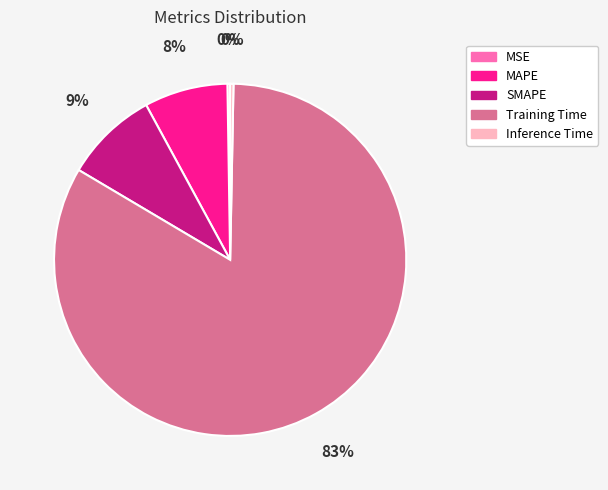

Does Training Time represent more than half of the total?

Yes